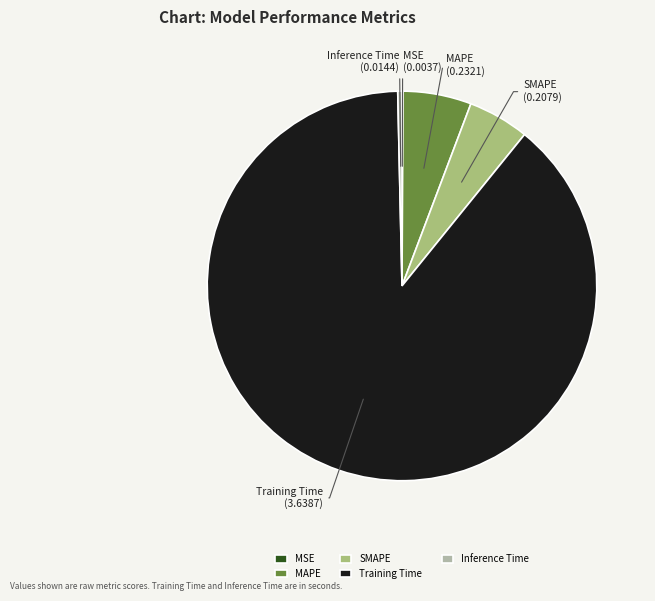

Does Training Time account for over 50% of the chart?

Yes